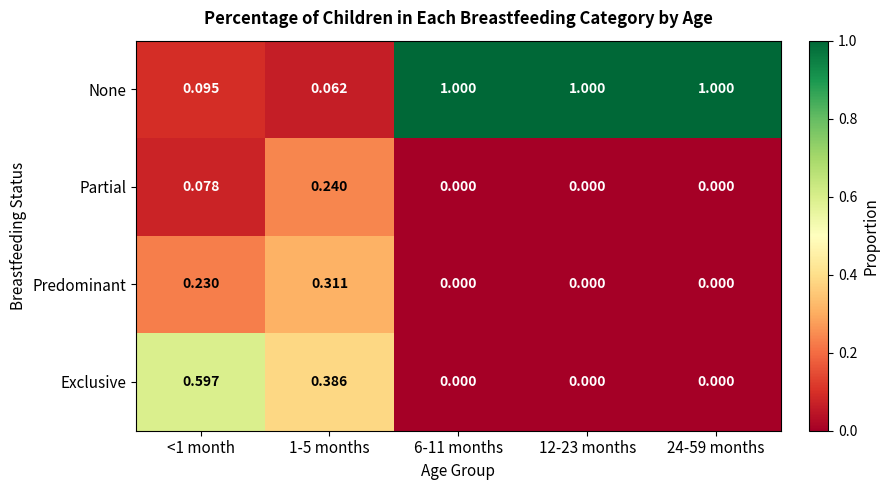

Which series has the largest range (max minus min)?

None